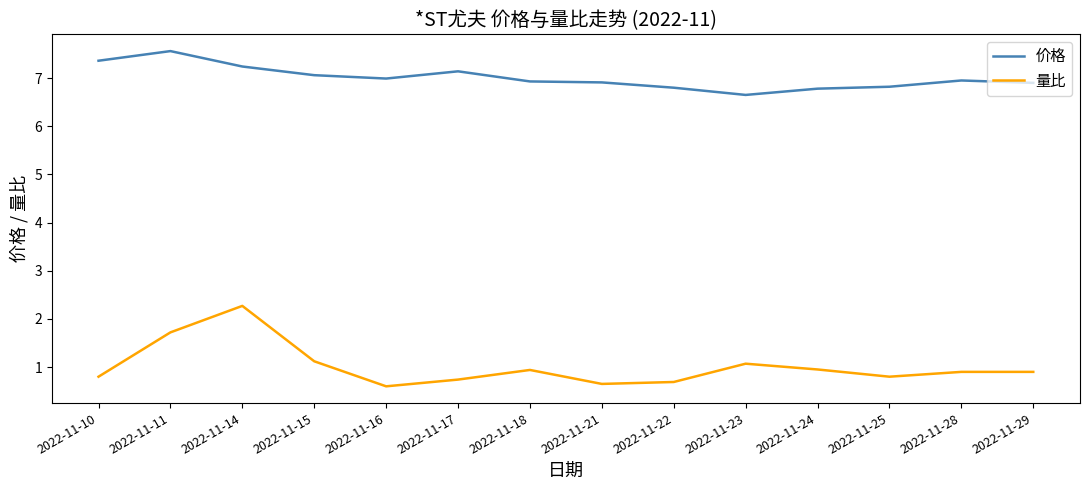

What is the minimum value shown in the chart?

0.6